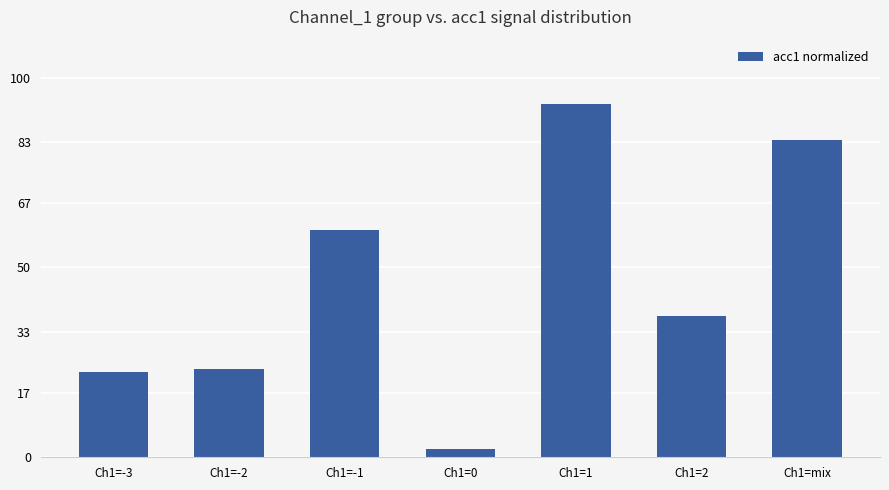

What is the smallest value displayed?

2.1